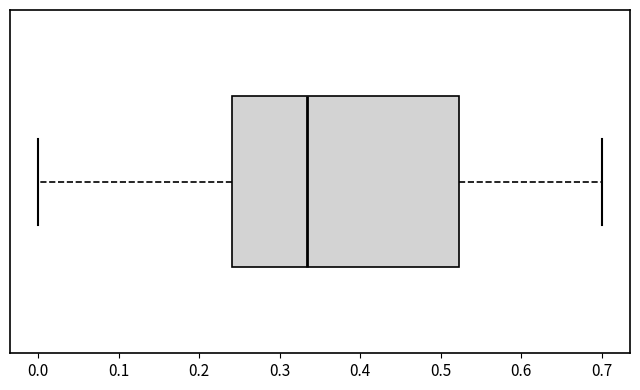

Read this box plot against the x-axis: the position of the median line, the range covered by the box, and the ends of both whiskers. The values are not printed on the chart, so give them approximately, as read against the axis.

median 0.33, box 0.24 to 0.52, whiskers 0.00 to 0.70